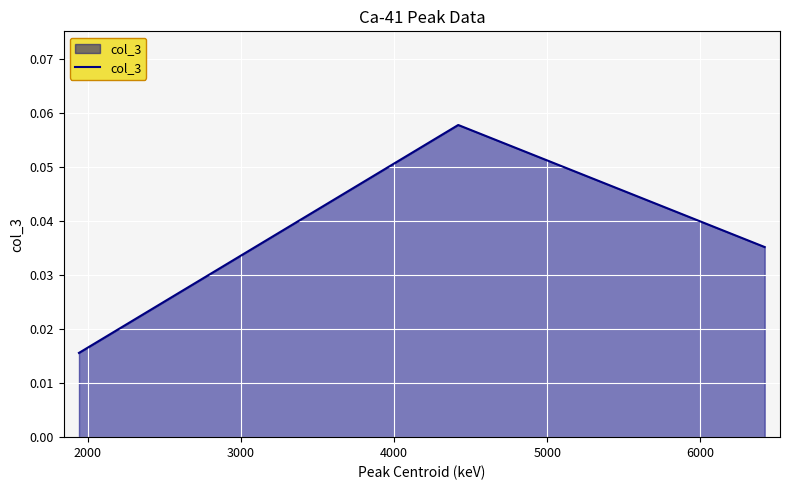

How many lines are shown in the chart?

1